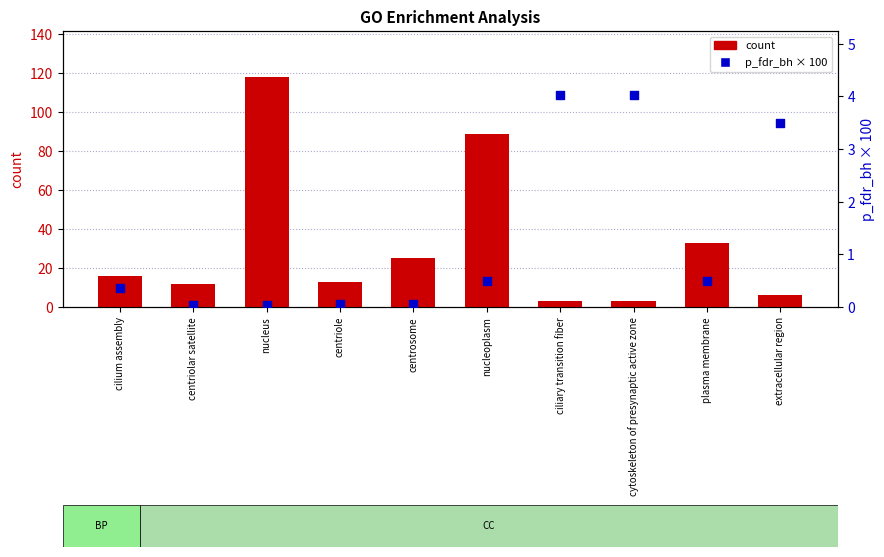

What is the total value across all series at centrosome?

25.1